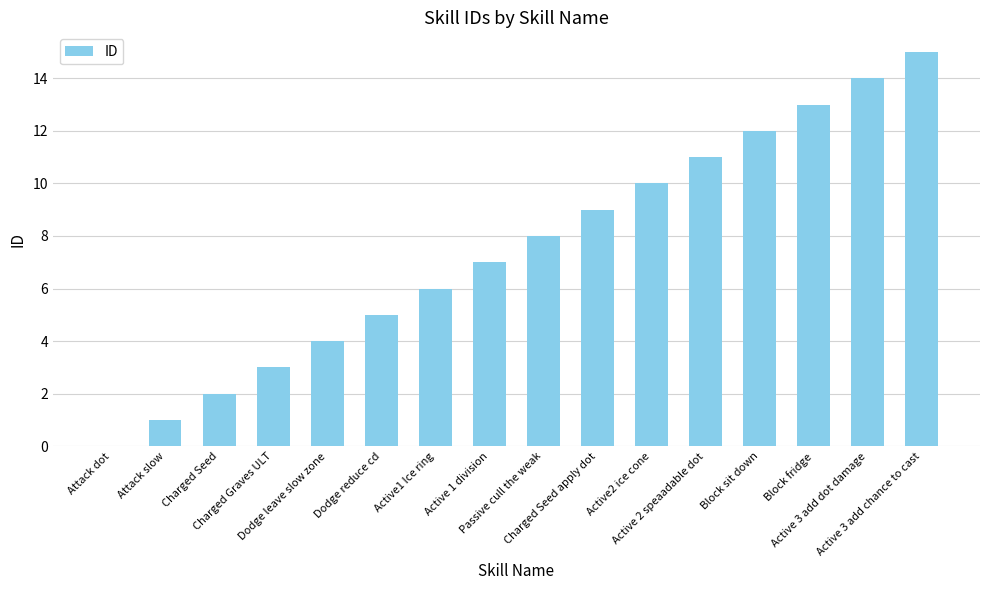

How many categories are shown in the chart?

16